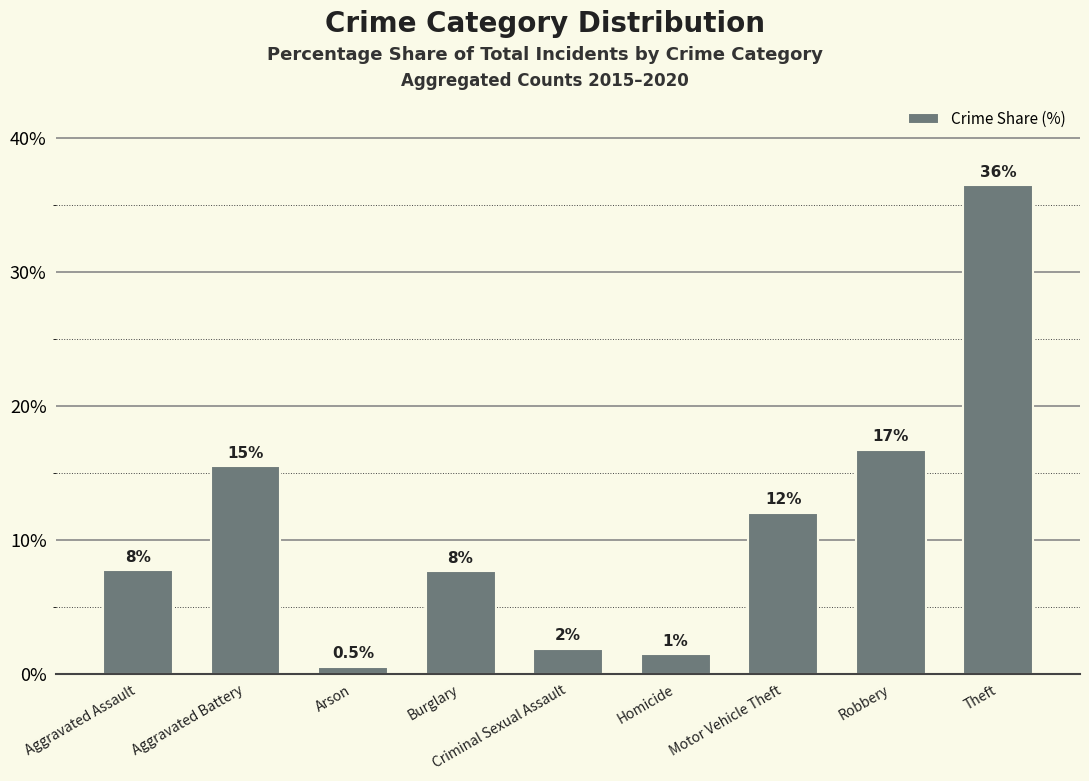

The chart shows a value of 1.5 at Homicide. True or false?

True